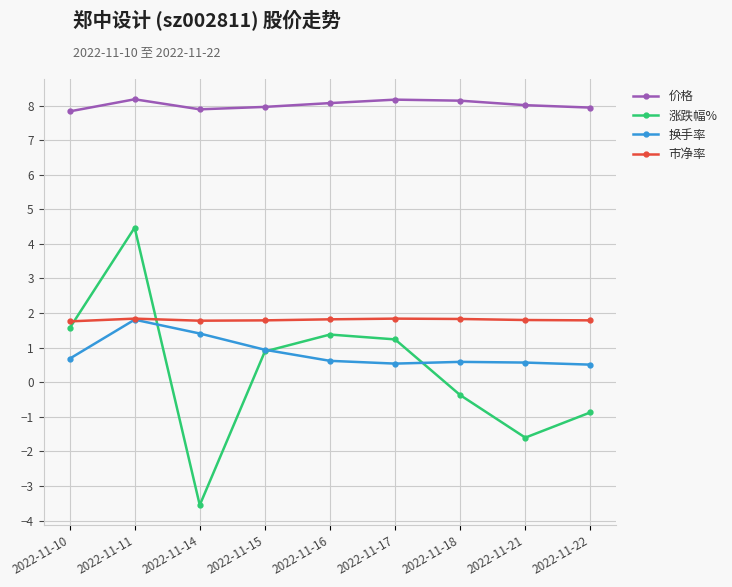

In 换手率, how many points are higher than both neighbors (excluding endpoints)?

2